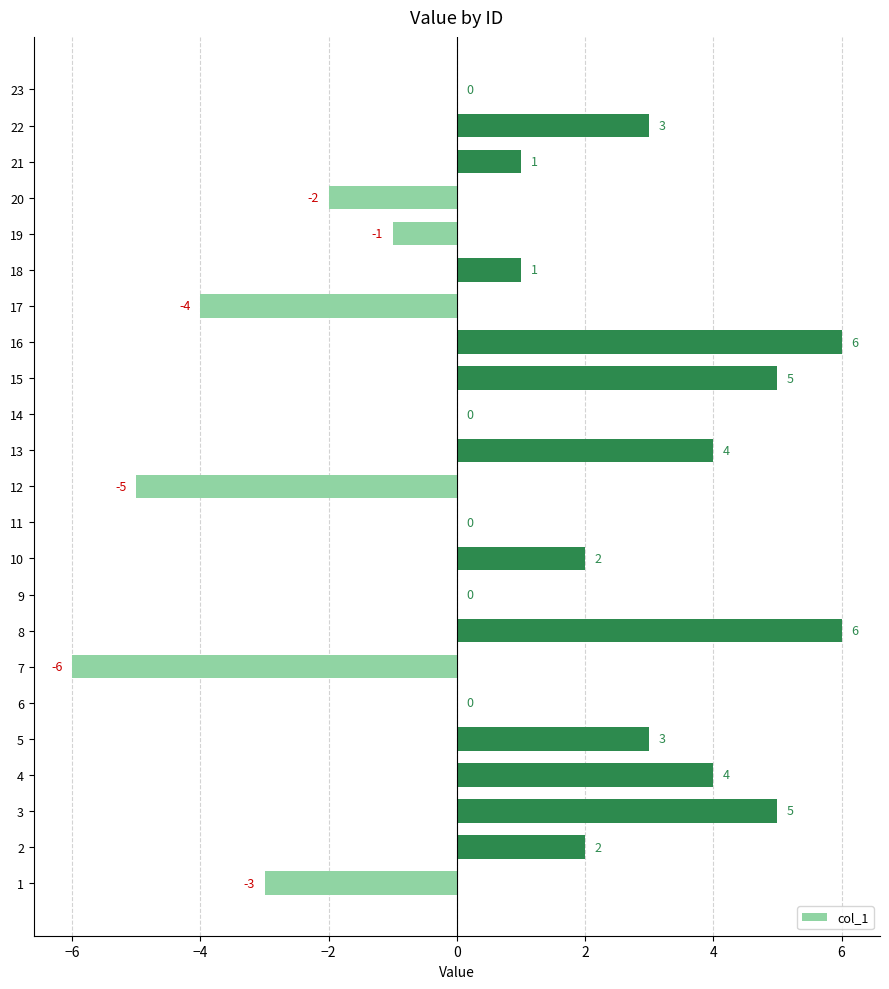

Are the bars horizontal?

Yes